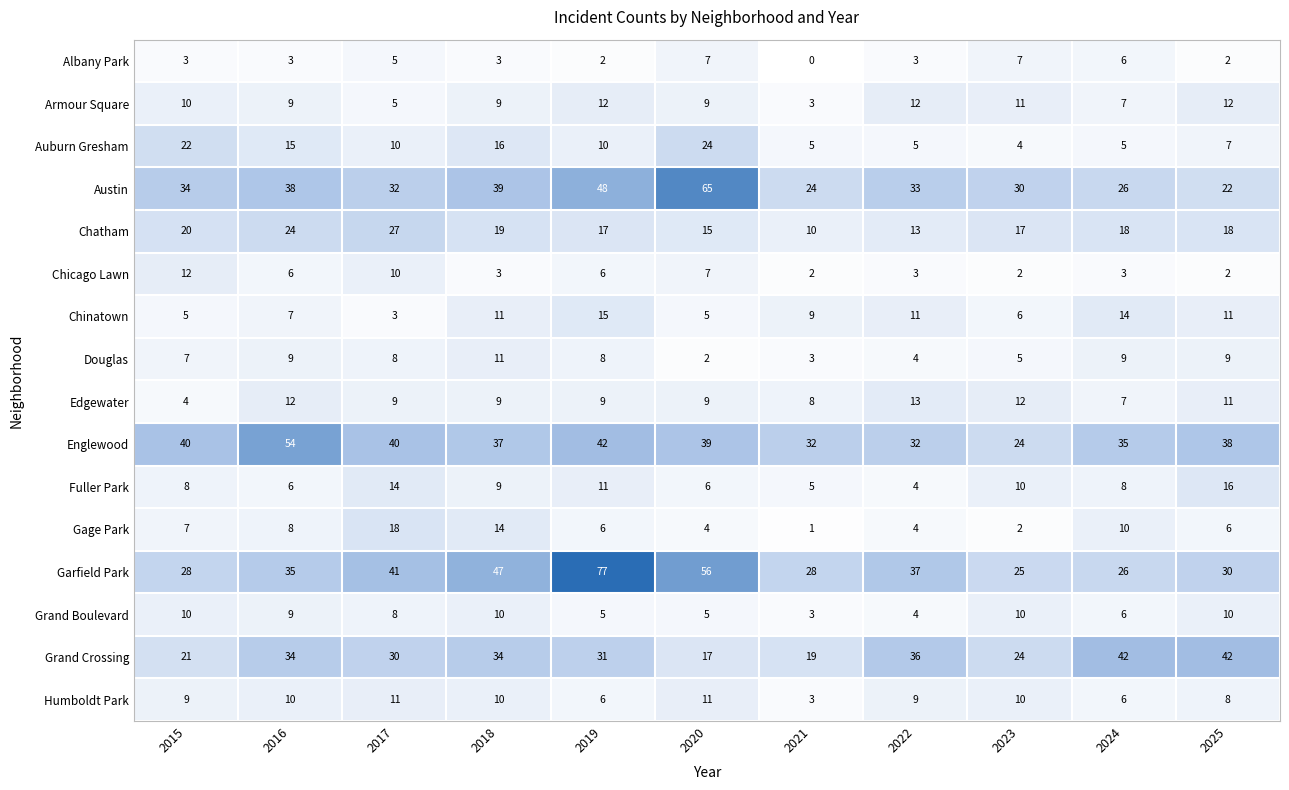

What is the sum of the Albany Park values at 2020 and 2025?

9